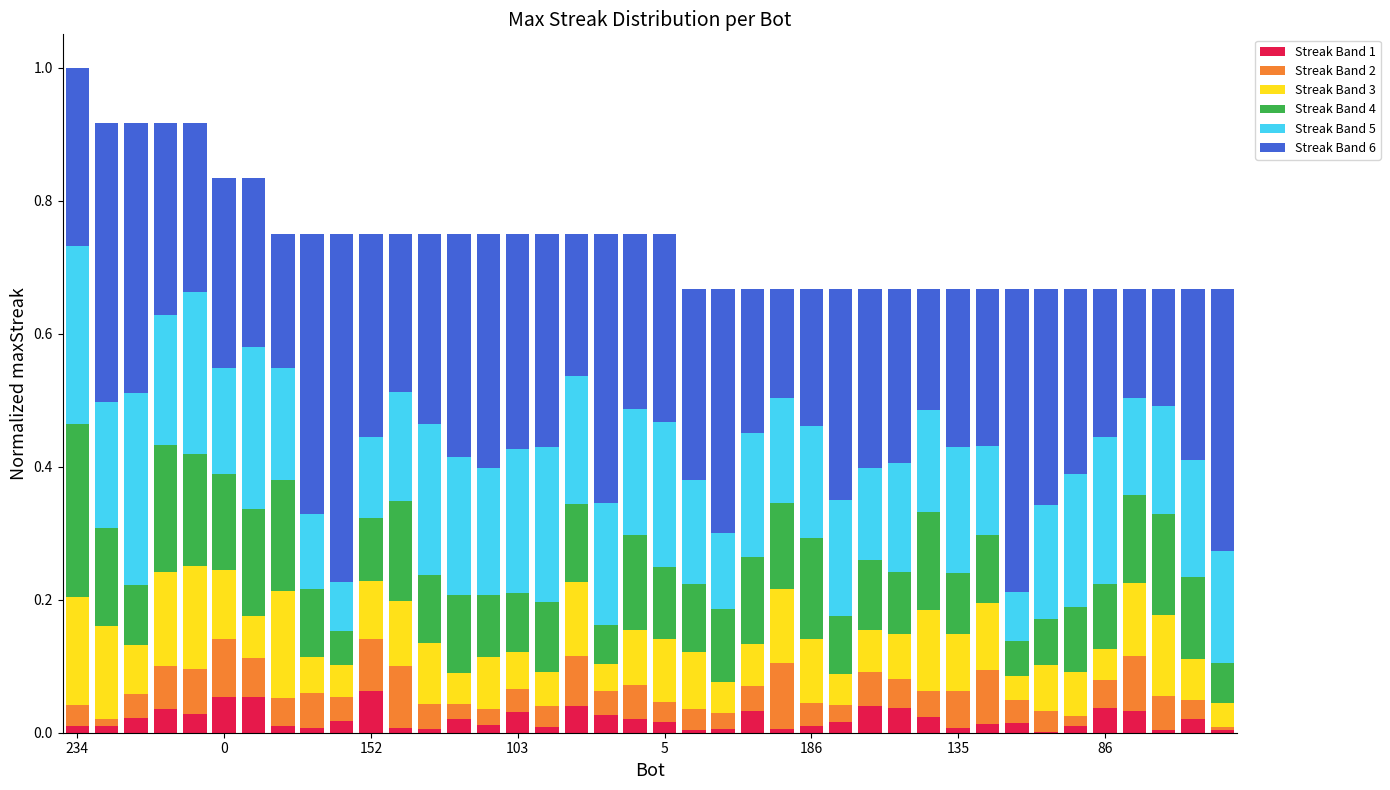

What is the sum of all Streak Band 1 values?

0.8